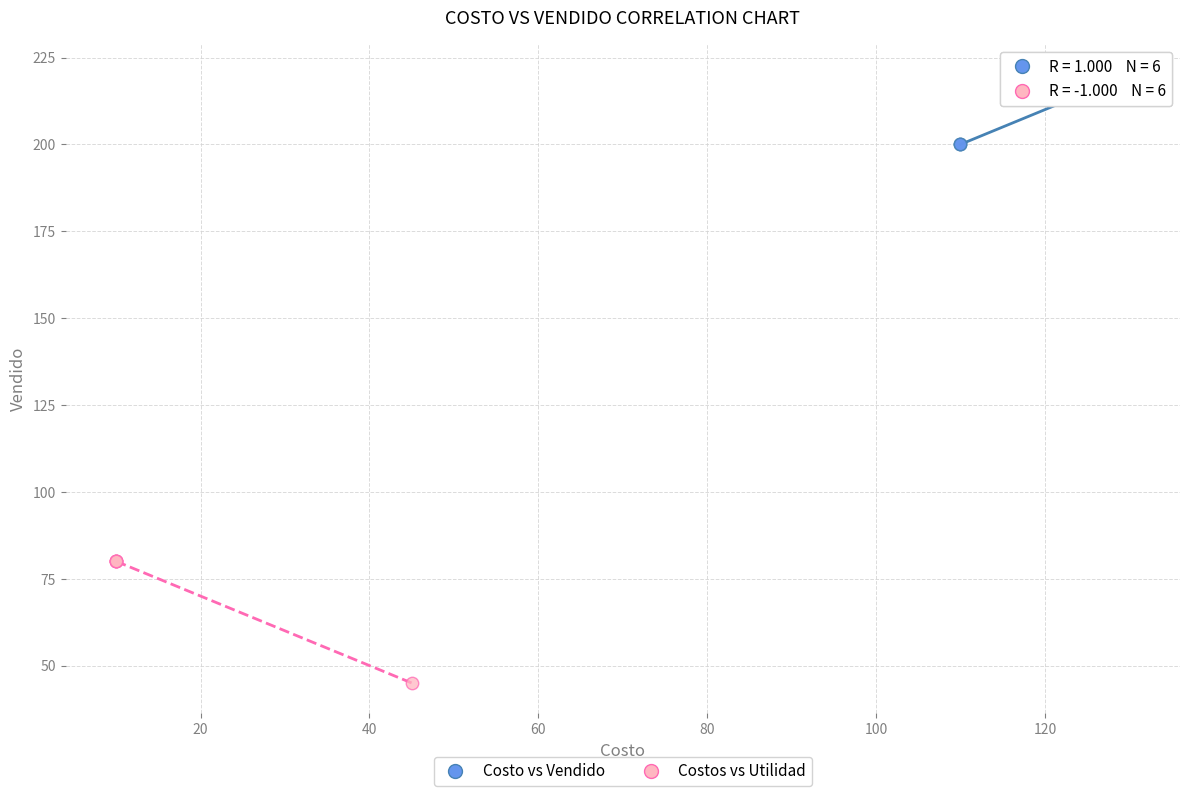

What are all the series names shown in the legend?

Costo vs Vendido, Costos vs Utilidad